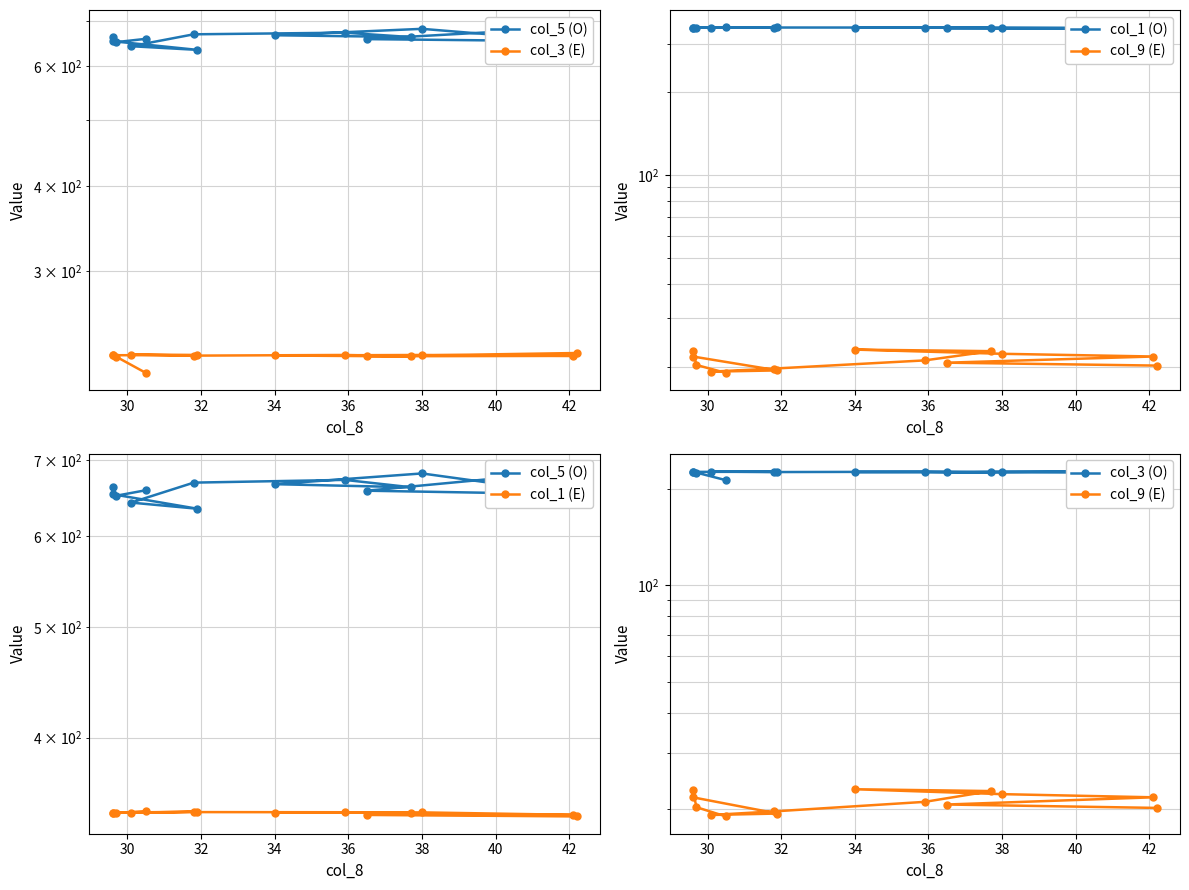

What is the maximum value for col_1 (O)?

344.9